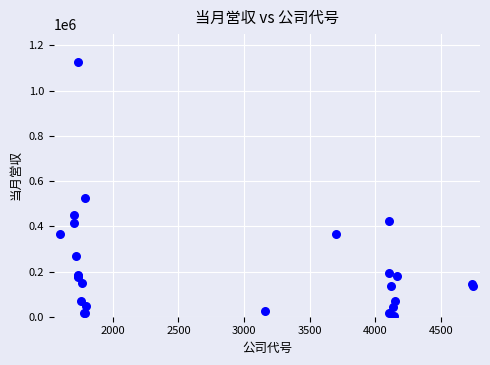

What Y value in the scatter plot is closest to 563266?

525322